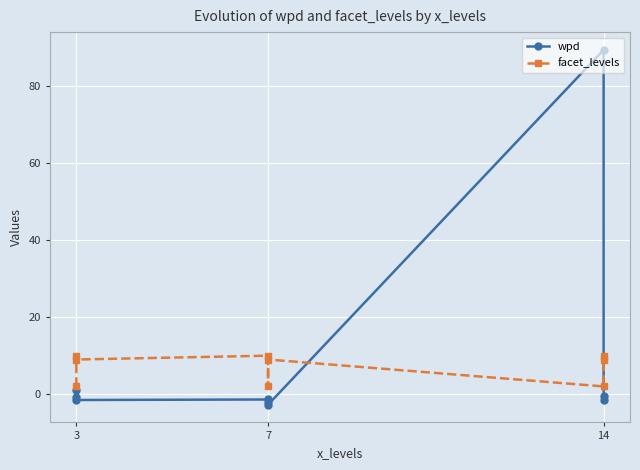

In facet_levels, how many points are higher than both neighbors (excluding endpoints)?

3